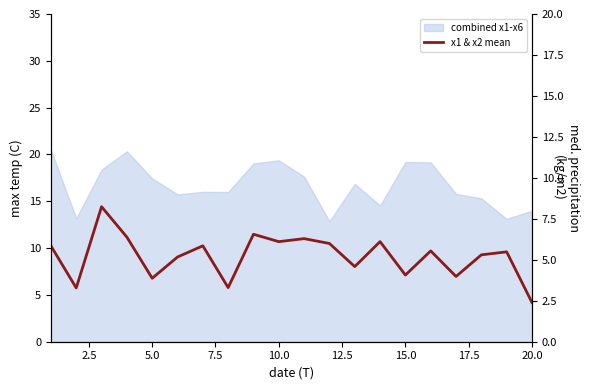

How many categories are shown in the chart?

20